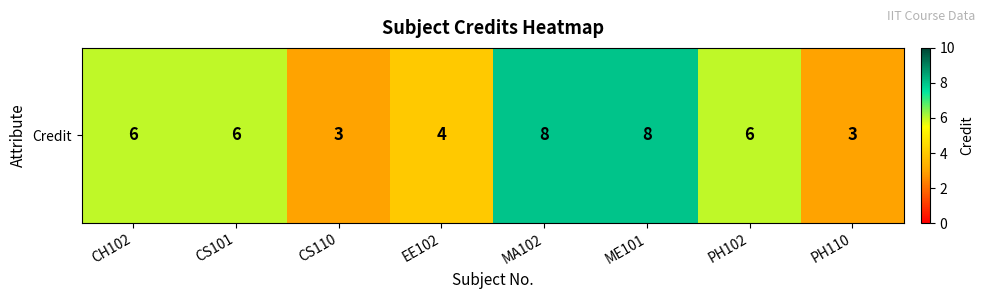

Is it true that the value at EE102 is 3?

False